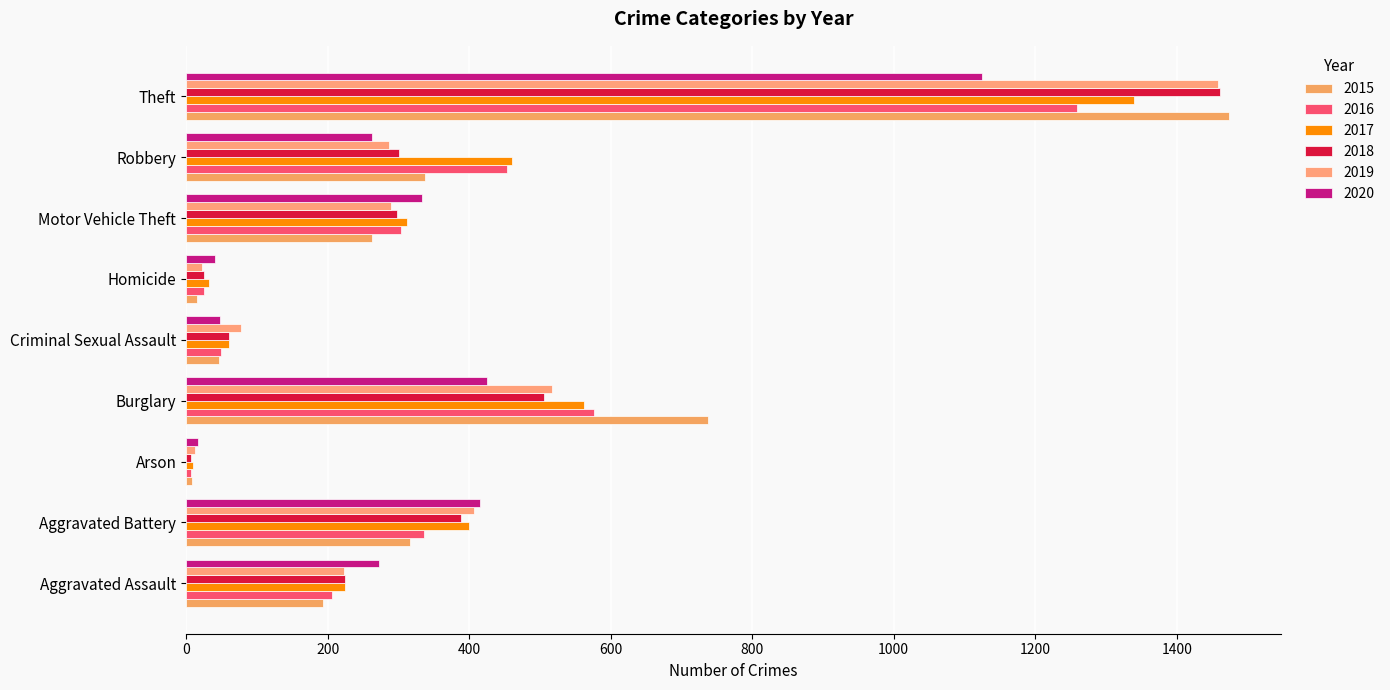

Count the number of data series in this chart.

6